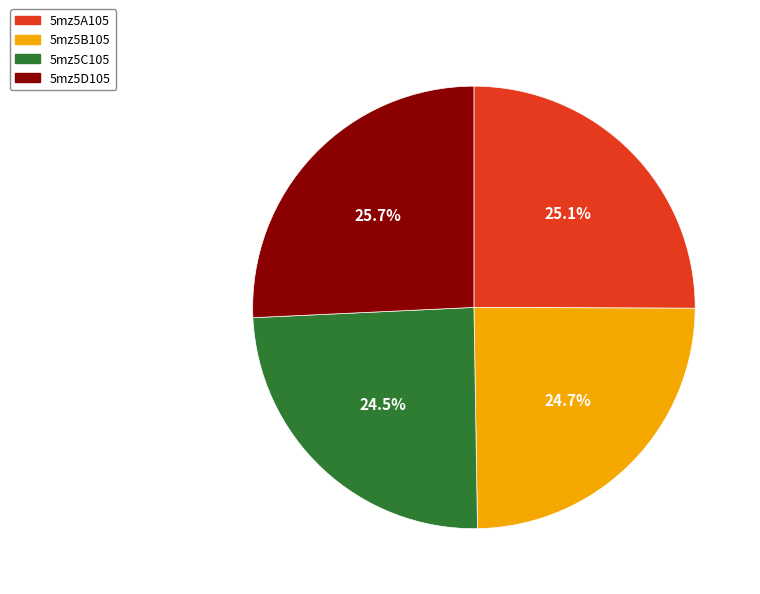

True or false: 5mz5B105 accounts for 19% of the total.

False